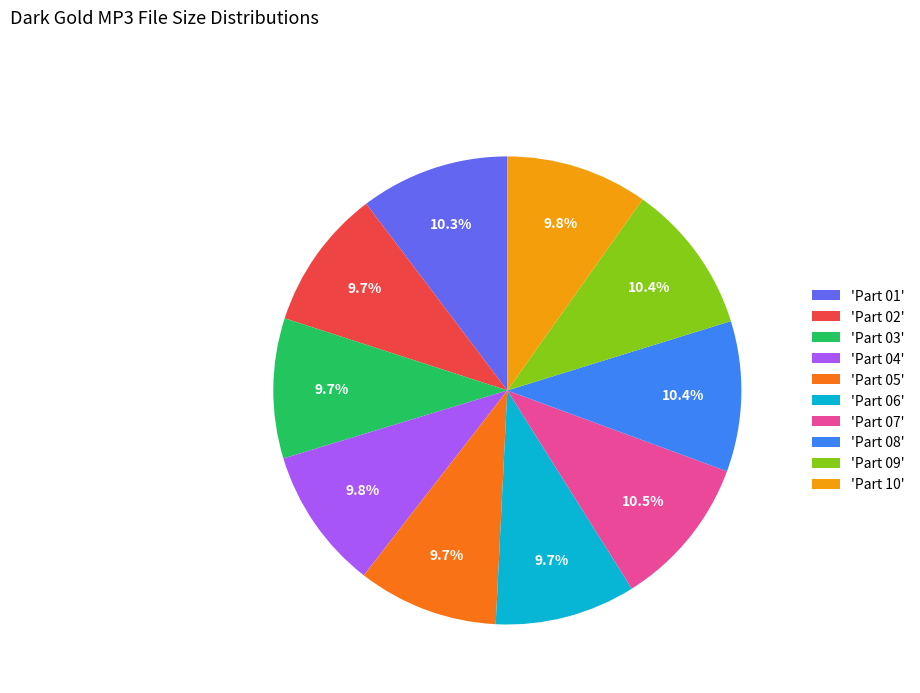

Is there any slice that represents more than half of the pie?

No